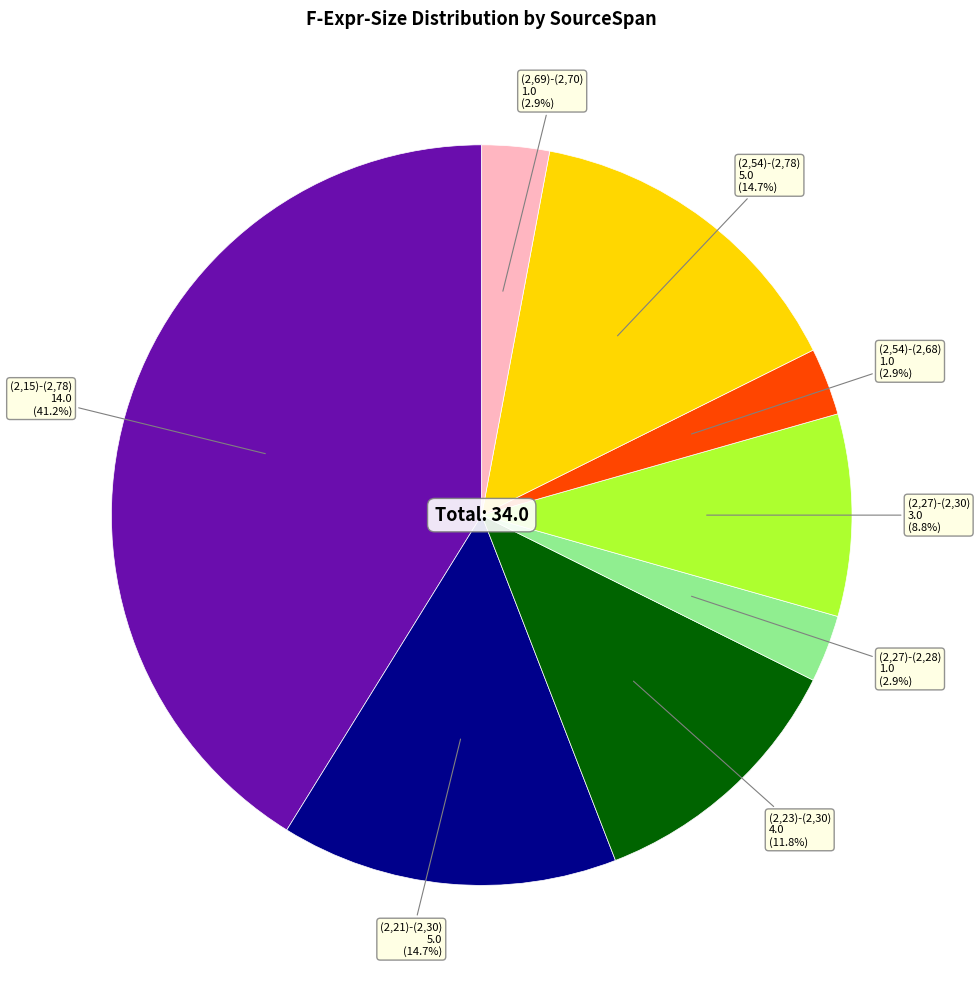

To the nearest percent, what is the difference between the (2,27)-(2,28) and (2,23)-(2,30) slice percentages?

9%